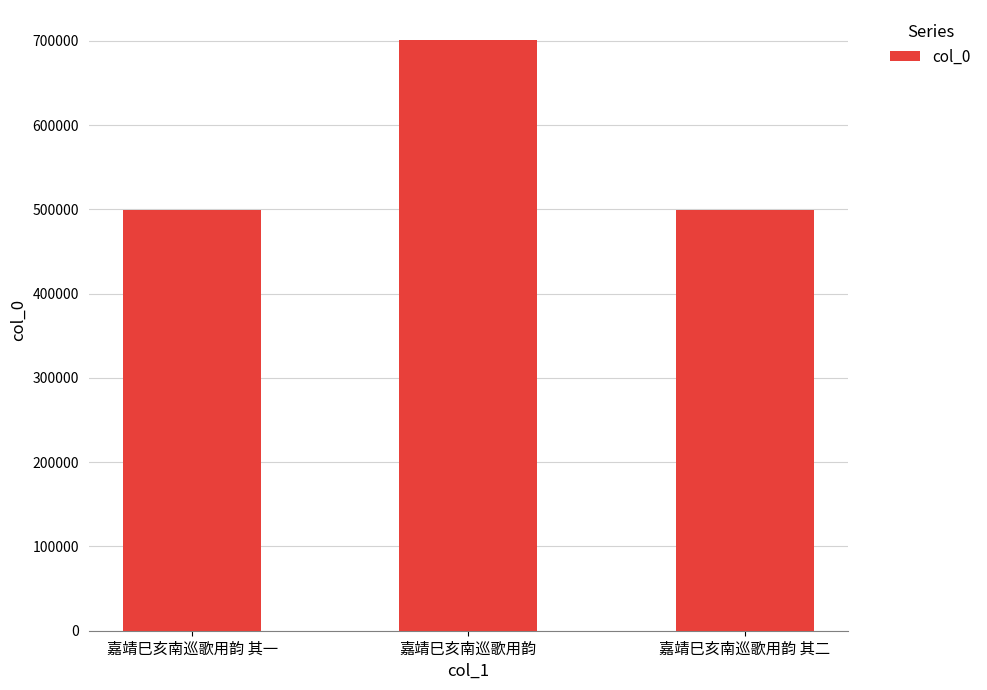

How many distinct data groups are displayed?

1